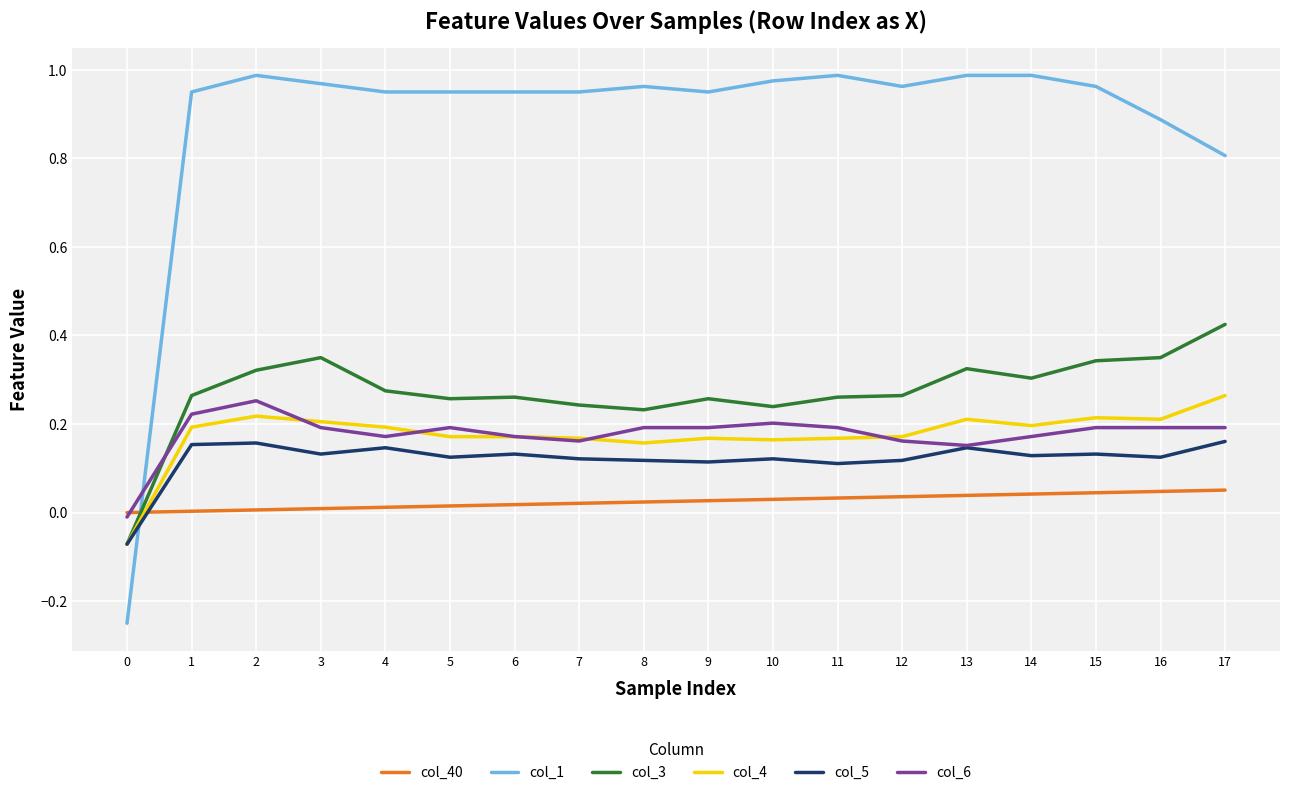

Which series has the largest total across all categories?

col_1